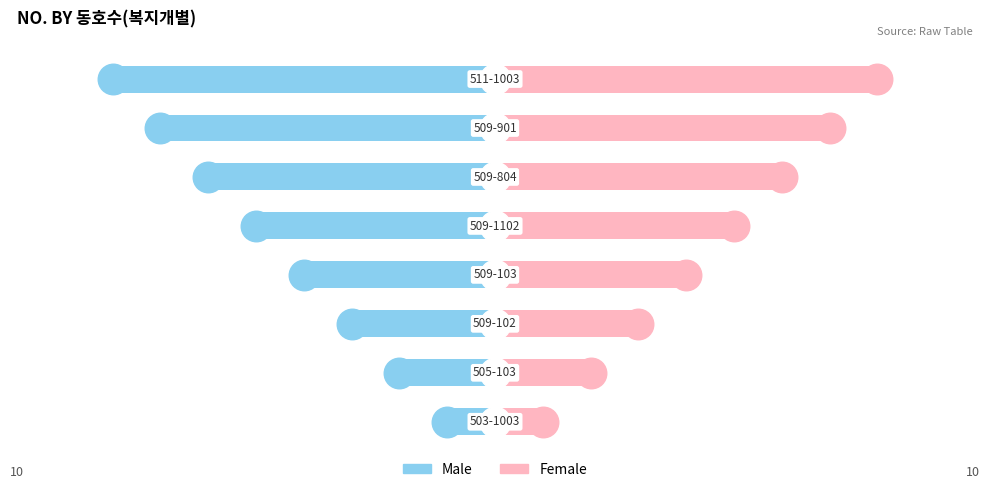

At how many categories does at least one series exceed 0?

8